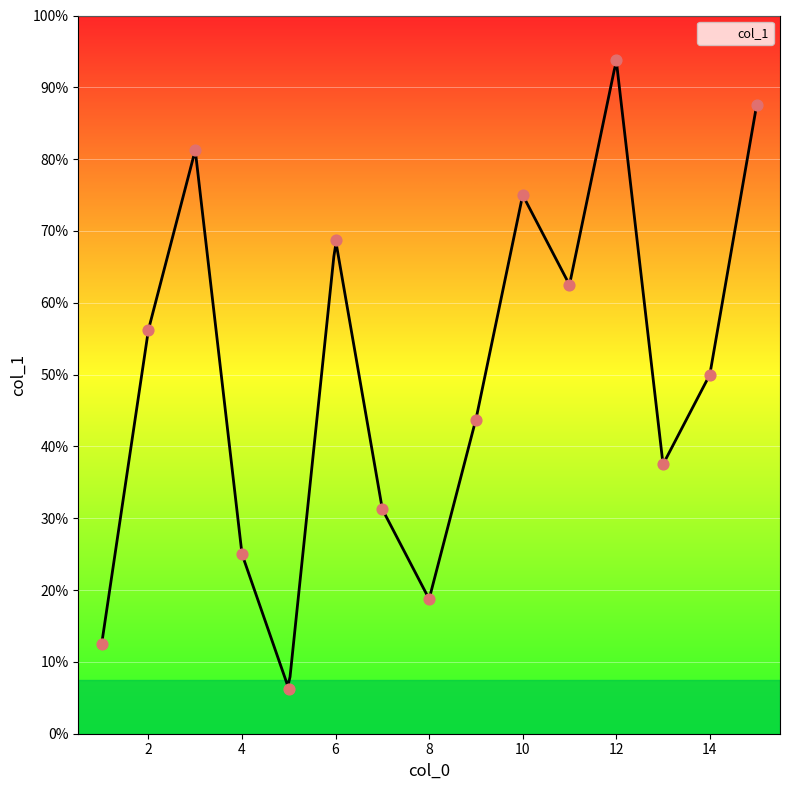

Between 6 and 14, which is larger?

6